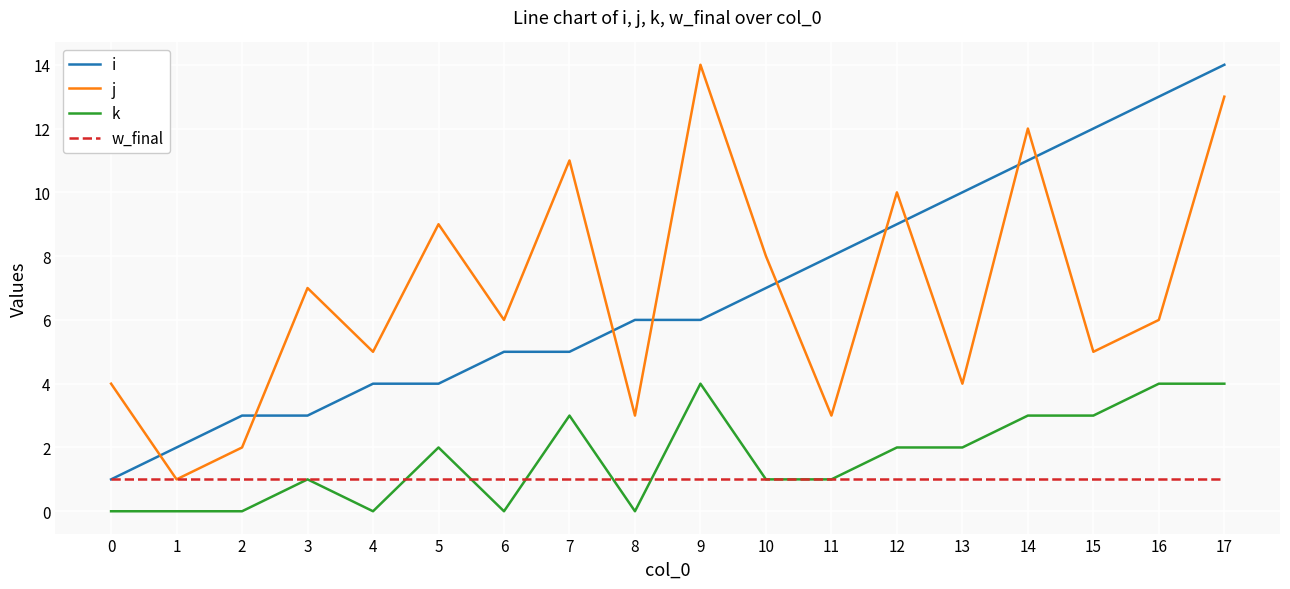

What is the difference between the highest and lowest values at 17?

13.0